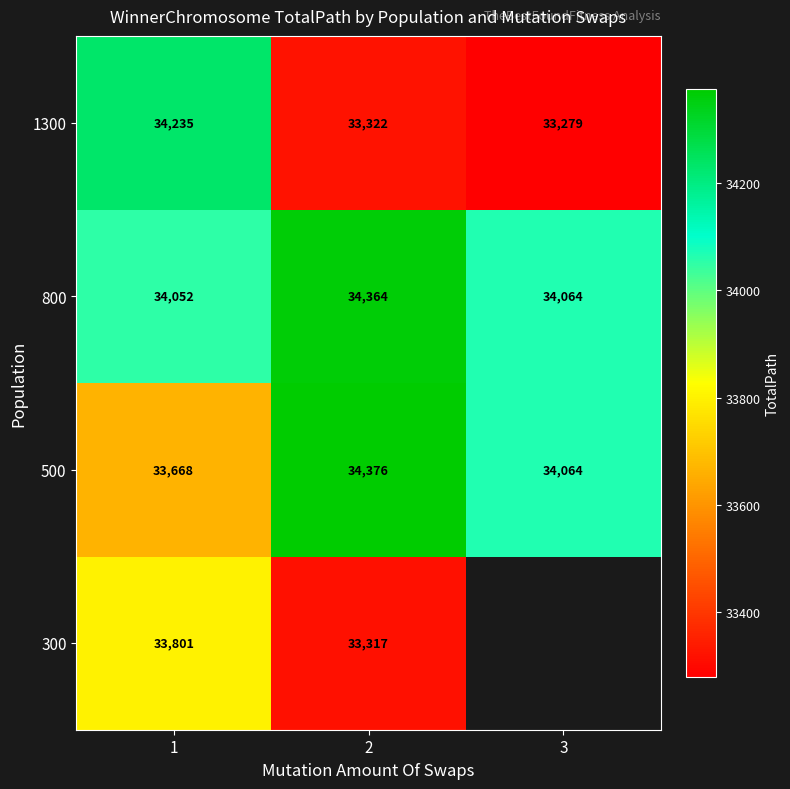

Is the value of 500 at 1 greater than the value of 800 at 1?

No